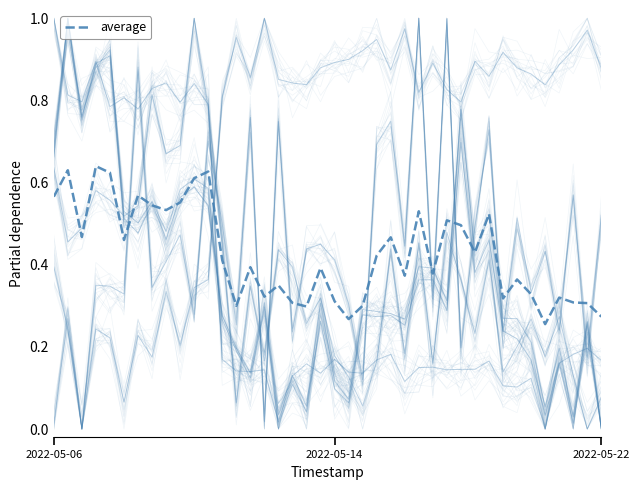

True or false: the data has more than 0 interior local peaks.

True